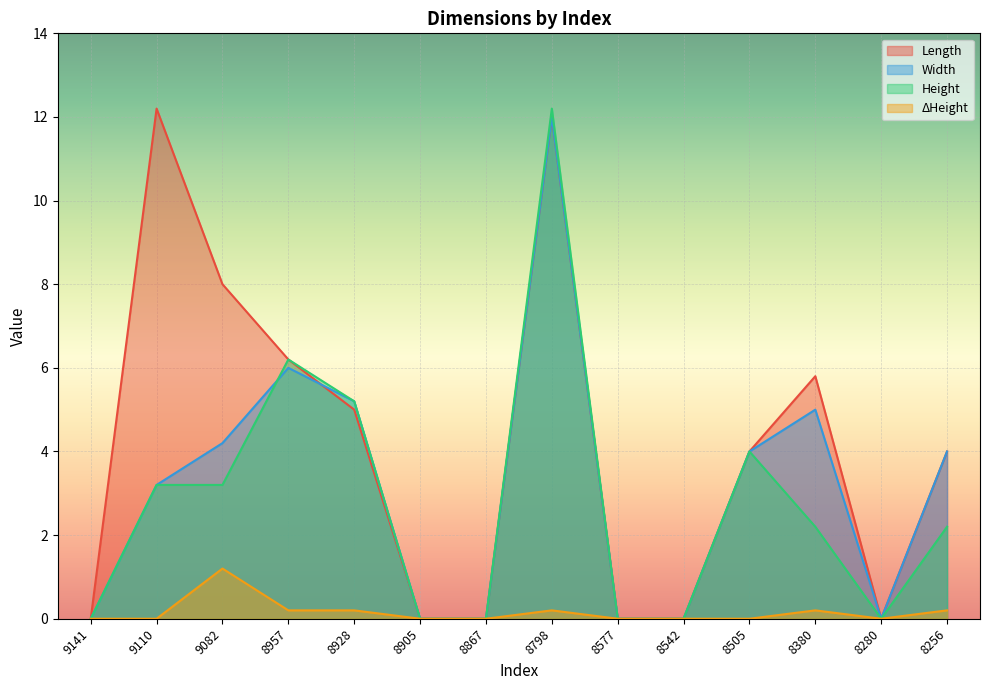

What is the value of the Width point at the 11th from the left?

4.0